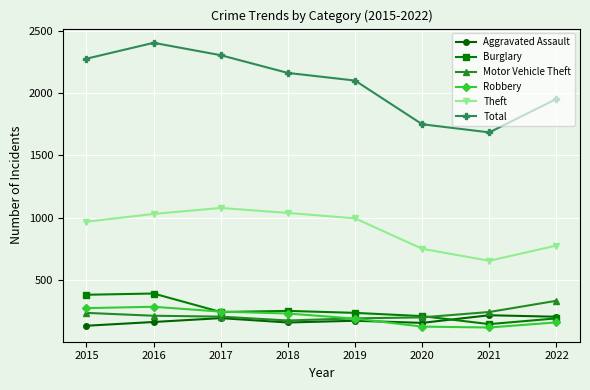

Read the Robbery value at 2020, to the nearest 10.

130